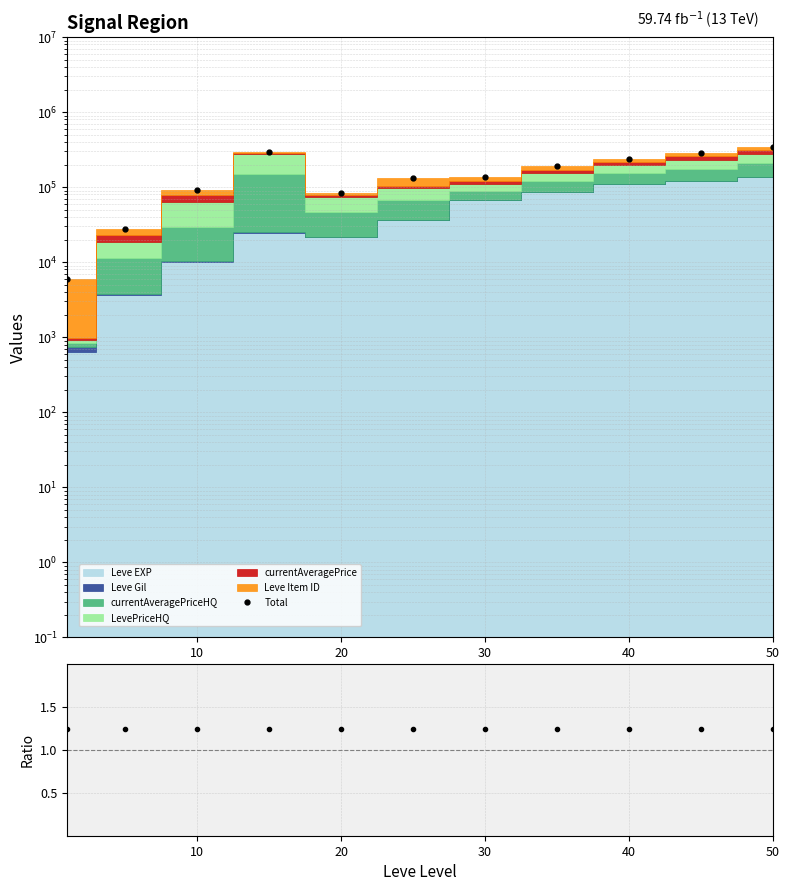

Reading right to left, what are all the values shown in this chart?

340830	285580	237240	191630	138452	131682	82734	293220	90587	27523	6044